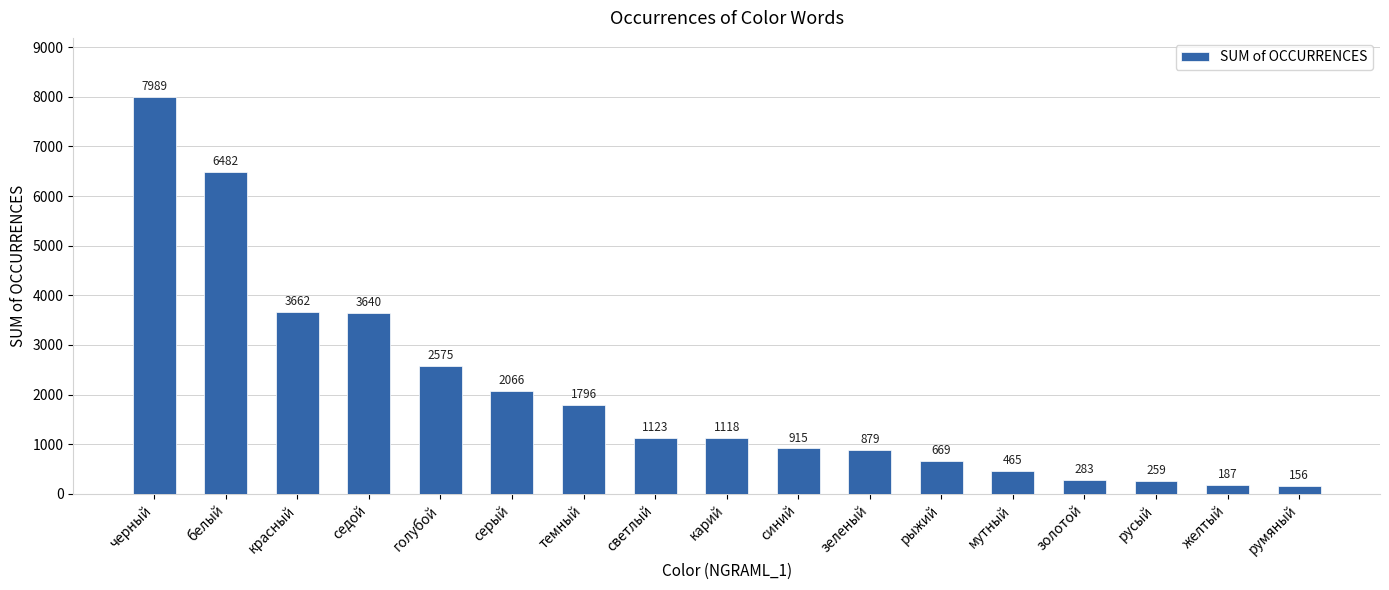

The chart shows a value of 3640 at седой. True or false?

True